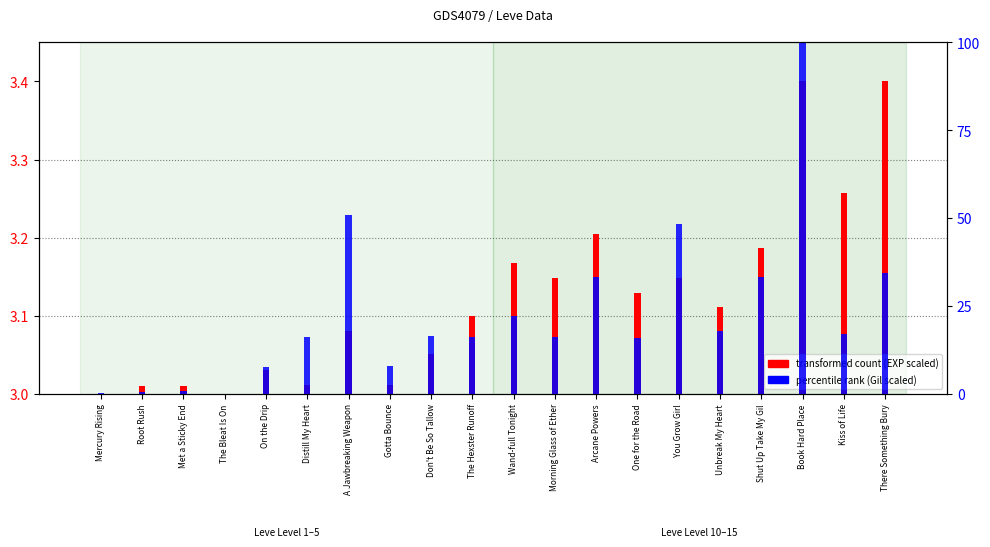

Which label corresponds to the smallest value in the chart?

Mercury Rising